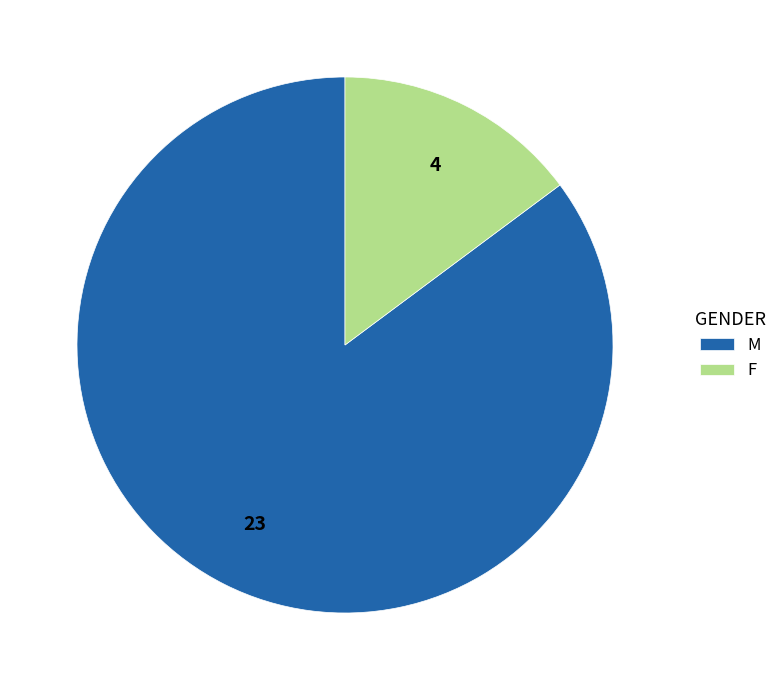

Is the sum of F and M greater than half?

Yes